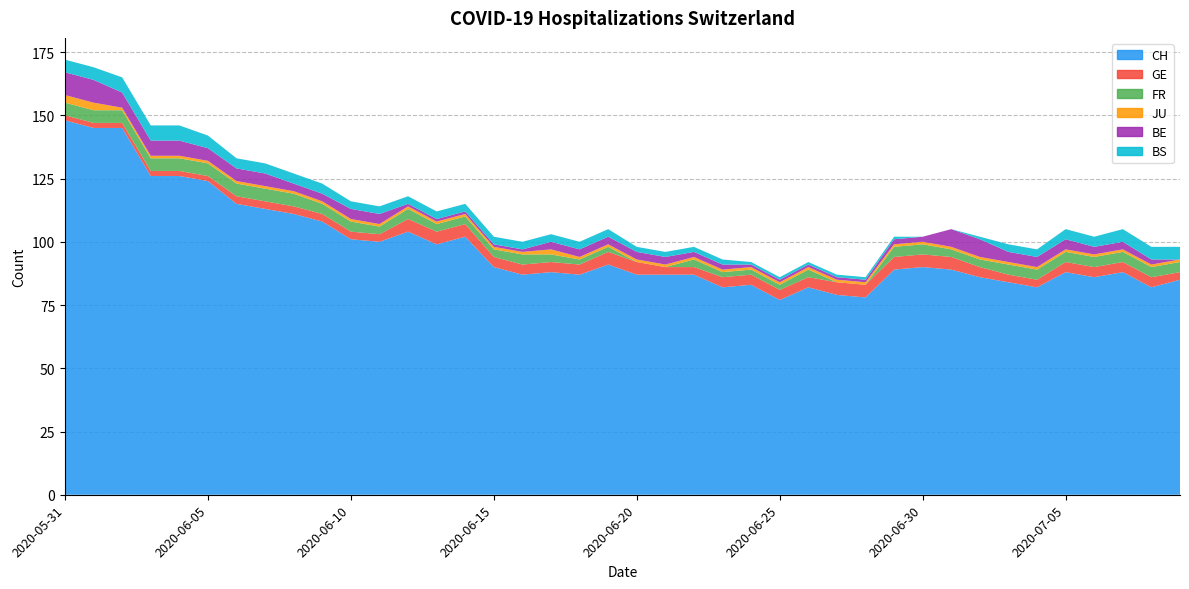

Reading left to right, list all the values displayed in this chart.

CH: 2020-05-31=148	2020-06-01=145	2020-06-02=145	2020-06-03=126	2020-06-04=126	2020-06-05=124	2020-06-06=115	2020-06-07=113	2020-06-08=111	2020-06-09=108	2020-06-10=101	2020-06-11=100	2020-06-12=104	2020-06-13=99	2020-06-14=102	2020-06-15=90	2020-06-16=87	2020-06-17=88	2020-06-18=87	2020-06-19=91	2020-06-20=87	2020-06-21=87	2020-06-22=87	2020-06-23=82	2020-06-24=83	2020-06-25=77	2020-06-26=82	2020-06-27=79	2020-06-28=78	2020-06-29=89	2020-06-30=90	2020-07-01=89	2020-07-02=86	2020-07-03=84	2020-07-04=82	2020-07-05=88	2020-07-06=86	2020-07-07=88	2020-07-08=82	2020-07-09=85
GE: 2020-05-31=2	2020-06-01=2	2020-06-02=2	2020-06-03=2	2020-06-04=2	2020-06-05=2	2020-06-06=3	2020-06-07=3	2020-06-08=3	2020-06-09=3	2020-06-10=3	2020-06-11=3	2020-06-12=5	2020-06-13=5	2020-06-14=5	2020-06-15=4	2020-06-16=4	2020-06-17=4	2020-06-18=4	2020-06-19=5	2020-06-20=5	2020-06-21=3	2020-06-22=3	2020-06-23=4	2020-06-24=4	2020-06-25=4	2020-06-26=4	2020-06-27=5	2020-06-28=5	2020-06-29=5	2020-06-30=5	2020-07-01=5	2020-07-02=4	2020-07-03=3	2020-07-04=3	2020-07-05=4	2020-07-06=4	2020-07-07=4	2020-07-08=4	2020-07-09=3
FR: 2020-05-31=5	2020-06-01=5	2020-06-02=5	2020-06-03=5	2020-06-04=5	2020-06-05=5	2020-06-06=5	2020-06-07=5	2020-06-08=5	2020-06-09=4	2020-06-10=4	2020-06-11=3	2020-06-12=4	2020-06-13=3	2020-06-14=3	2020-06-15=3	2020-06-16=4	2020-06-17=3	2020-06-18=2	2020-06-19=2	2020-06-20=0	2020-06-21=0	2020-06-22=3	2020-06-23=2	2020-06-24=2	2020-06-25=2	2020-06-26=3	2020-06-27=0	2020-06-28=0	2020-06-29=4	2020-06-30=4	2020-07-01=3	2020-07-02=3	2020-07-03=4	2020-07-04=4	2020-07-05=4	2020-07-06=4	2020-07-07=4	2020-07-08=4	2020-07-09=4
JU: 2020-05-31=3	2020-06-01=3	2020-06-02=1	2020-06-03=1	2020-06-04=1	2020-06-05=1	2020-06-06=1	2020-06-07=1	2020-06-08=1	2020-06-09=1	2020-06-10=1	2020-06-11=1	2020-06-12=1	2020-06-13=1	2020-06-14=1	2020-06-15=1	2020-06-16=1	2020-06-17=2	2020-06-18=1	2020-06-19=1	2020-06-20=1	2020-06-21=1	2020-06-22=1	2020-06-23=1	2020-06-24=1	2020-06-25=1	2020-06-26=1	2020-06-27=1	2020-06-28=1	2020-06-29=1	2020-06-30=1	2020-07-01=1	2020-07-02=1	2020-07-03=1	2020-07-04=1	2020-07-05=1	2020-07-06=1	2020-07-07=1	2020-07-08=1	2020-07-09=1
BE: 2020-05-31=9	2020-06-01=9	2020-06-02=6	2020-06-03=6	2020-06-04=6	2020-06-05=5	2020-06-06=5	2020-06-07=5	2020-06-08=3	2020-06-09=3	2020-06-10=4	2020-06-11=4	2020-06-12=1	2020-06-13=1	2020-06-14=1	2020-06-15=1	2020-06-16=1	2020-06-17=3	2020-06-18=3	2020-06-19=3	2020-06-20=3	2020-06-21=3	2020-06-22=2	2020-06-23=2	2020-06-24=1	2020-06-25=1	2020-06-26=1	2020-06-27=1	2020-06-28=1	2020-06-29=2	2020-06-30=2	2020-07-01=7	2020-07-02=7	2020-07-03=4	2020-07-04=4	2020-07-05=4	2020-07-06=3	2020-07-07=3	2020-07-08=2	2020-07-09=0
BS: 2020-05-31=5	2020-06-01=5	2020-06-02=6	2020-06-03=6	2020-06-04=6	2020-06-05=5	2020-06-06=4	2020-06-07=4	2020-06-08=4	2020-06-09=4	2020-06-10=3	2020-06-11=3	2020-06-12=3	2020-06-13=3	2020-06-14=3	2020-06-15=3	2020-06-16=3	2020-06-17=3	2020-06-18=3	2020-06-19=3	2020-06-20=2	2020-06-21=2	2020-06-22=2	2020-06-23=2	2020-06-24=1	2020-06-25=1	2020-06-26=1	2020-06-27=1	2020-06-28=1	2020-06-29=1	2020-06-30=0	2020-07-01=0	2020-07-02=1	2020-07-03=3	2020-07-04=3	2020-07-05=4	2020-07-06=4	2020-07-07=5	2020-07-08=5	2020-07-09=5